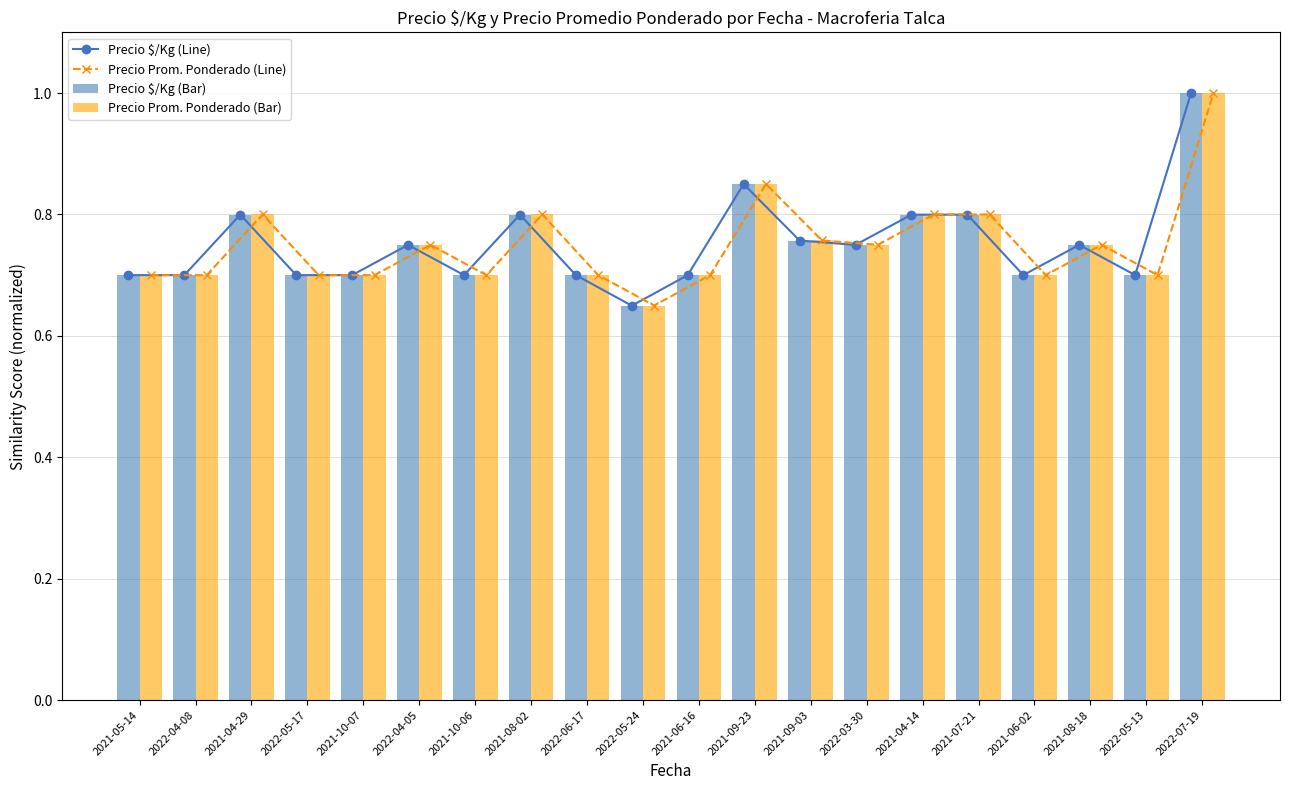

True or false: Precio $/Kg (Line) has a value of 0.9 at 2021-09-23.

True